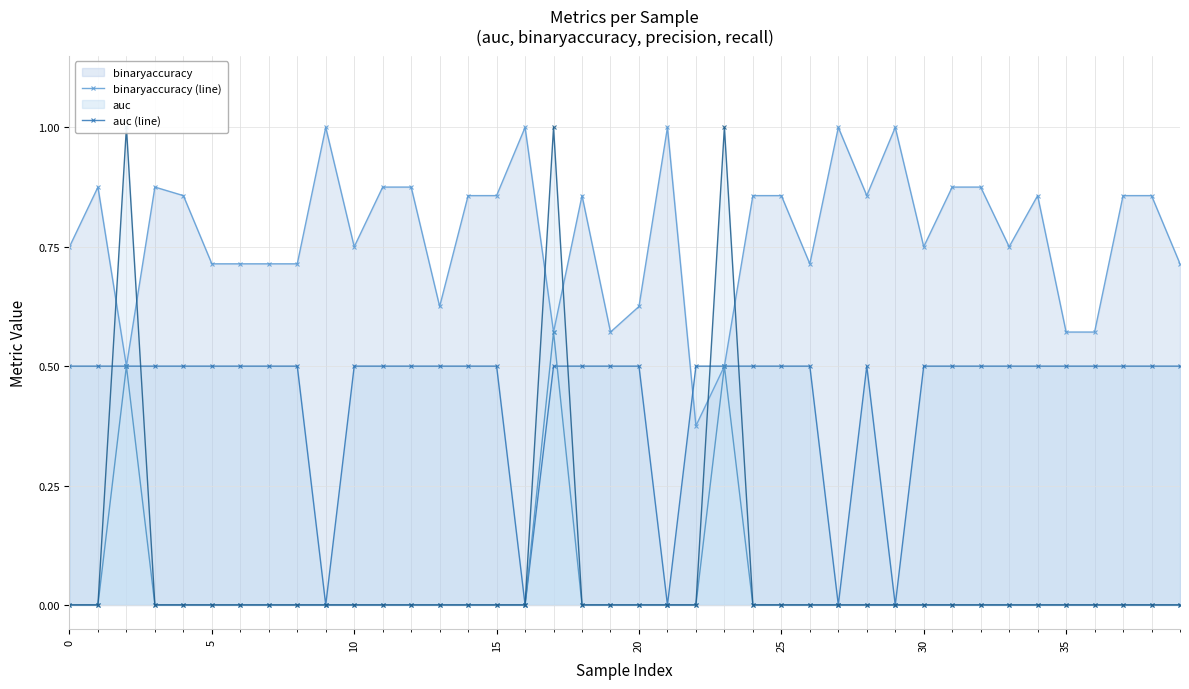

What is the greatest value displayed?

1.0